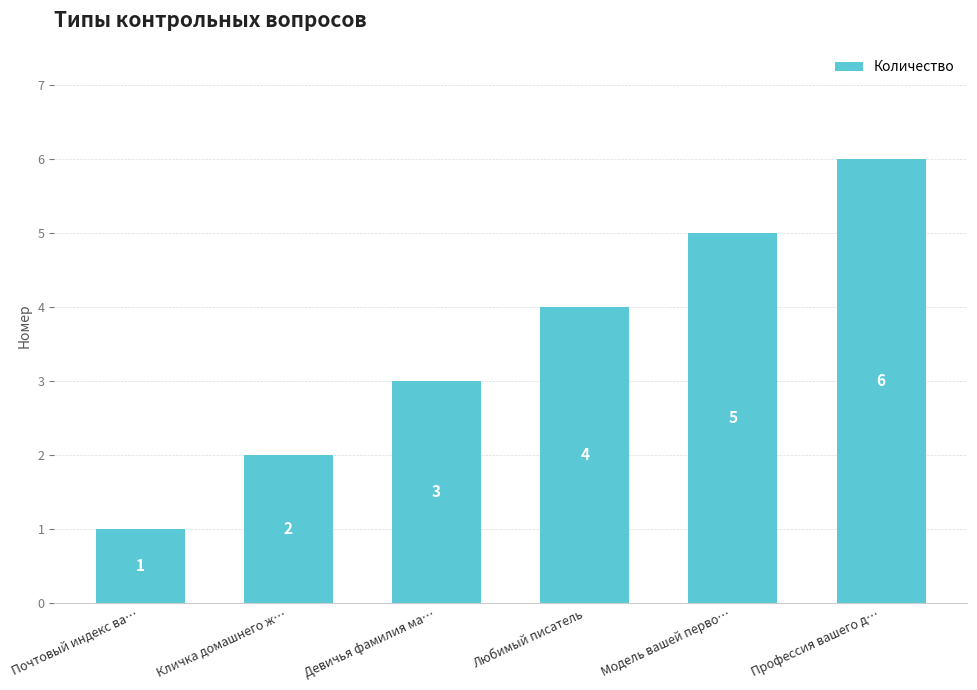

How many values are between 2 and 5?

4